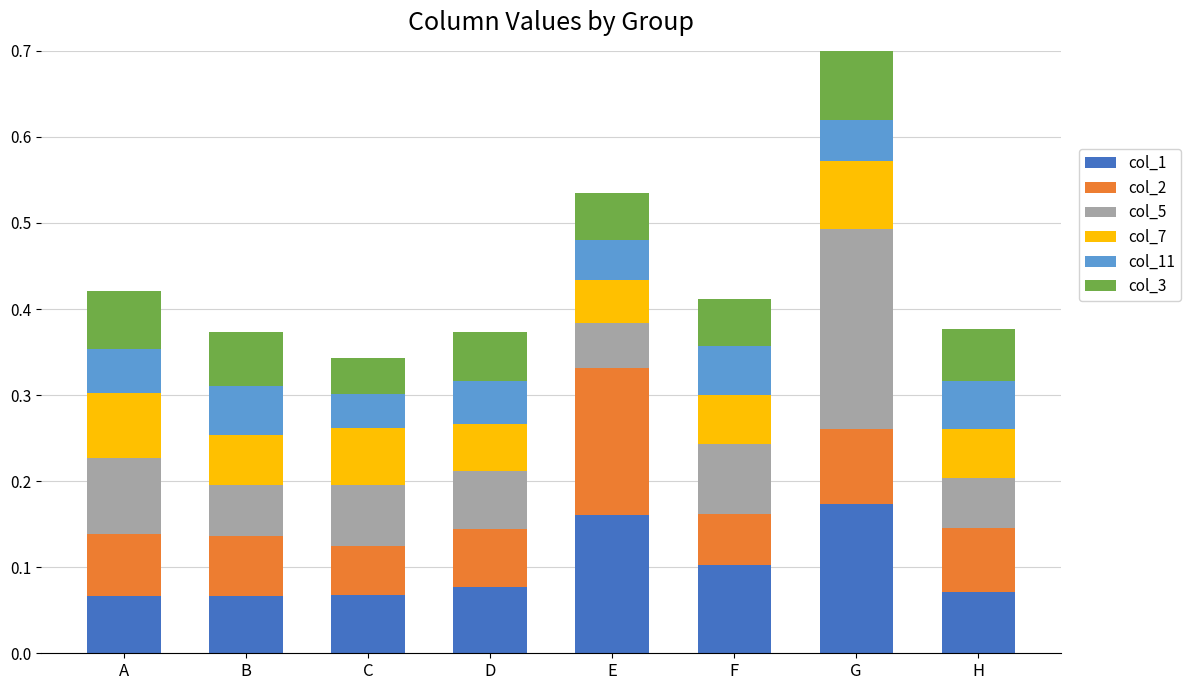

How many groups of bars are there?

8